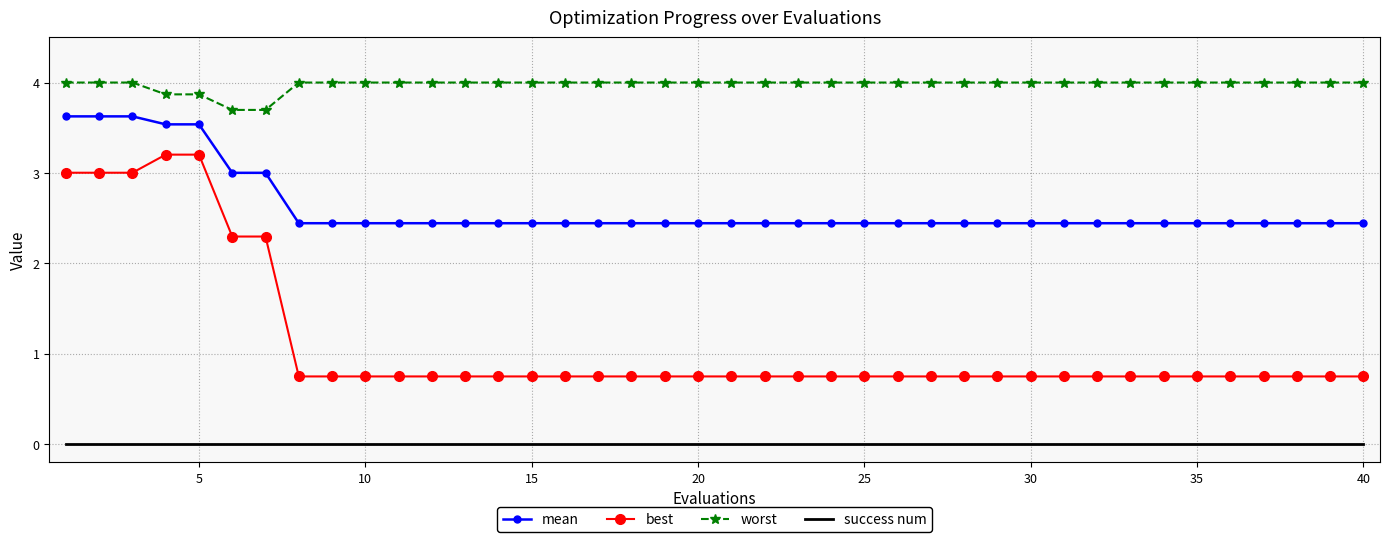

Which series has the widest spread of values?

best